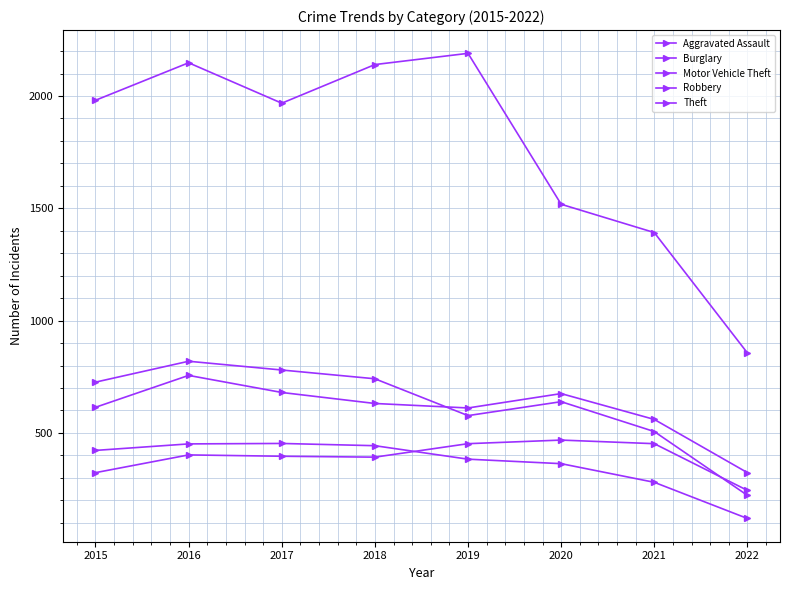

Is the value of Motor Vehicle Theft at 2022 greater than the value of Robbery at 2019?

No